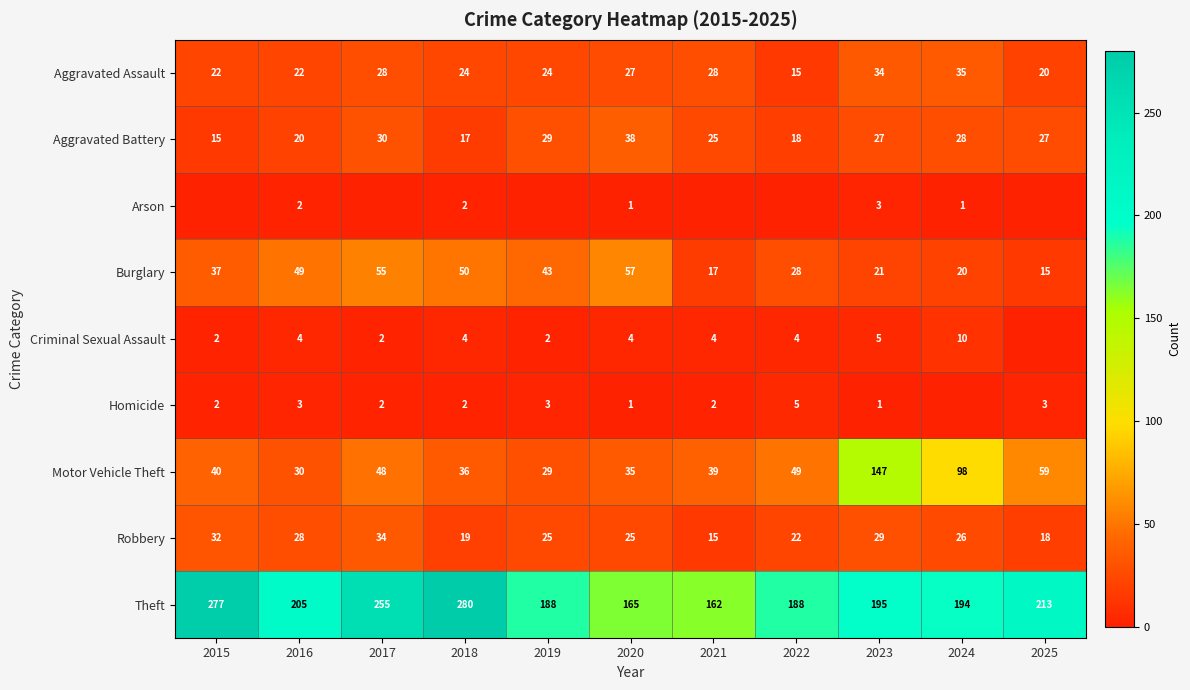

Where does the Aggravated Assault series first go above 24?

2017